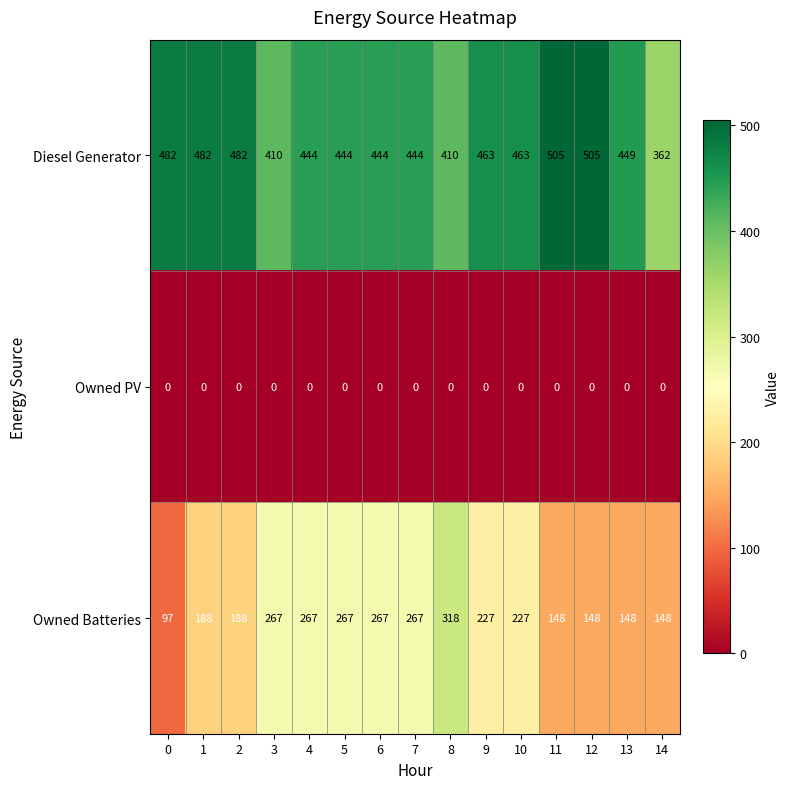

Rank the series at 4 from lowest to highest value.

Owned PV, Owned Batteries, Diesel Generator